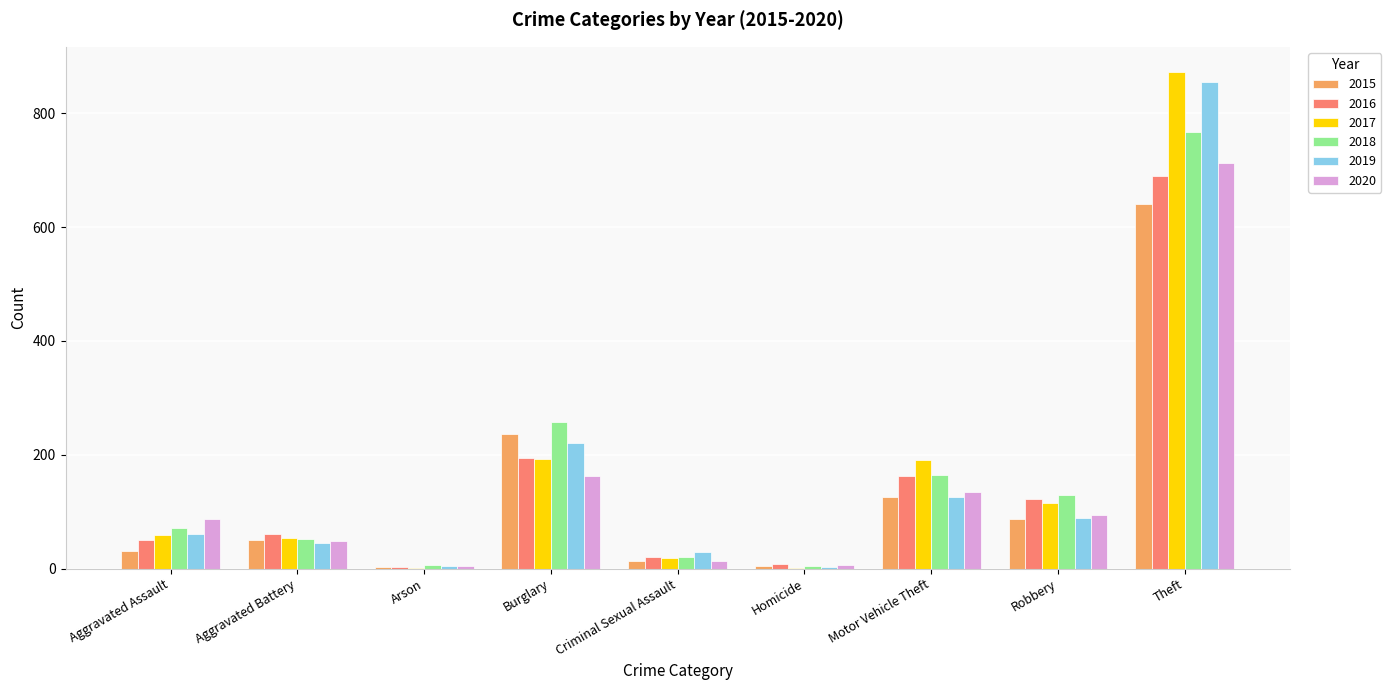

What is the total value across all series at Motor Vehicle Theft?

902